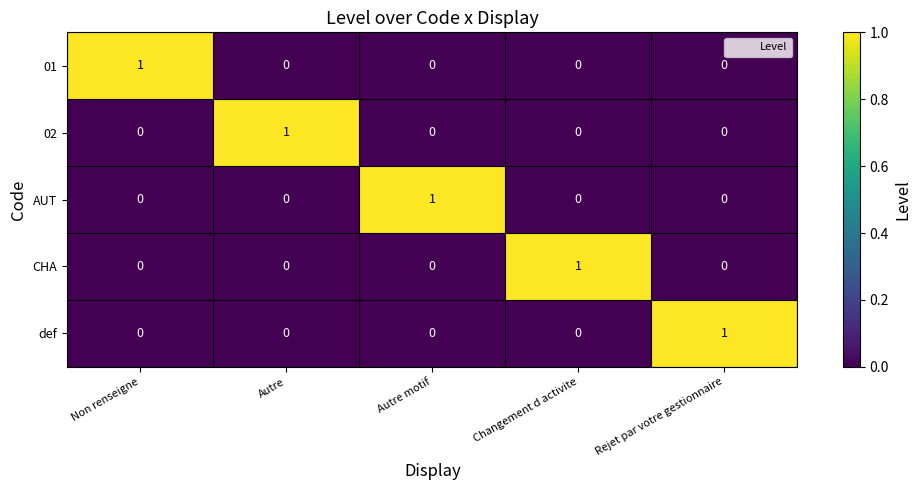

Is it true that def equals 0 at Autre motif?

True